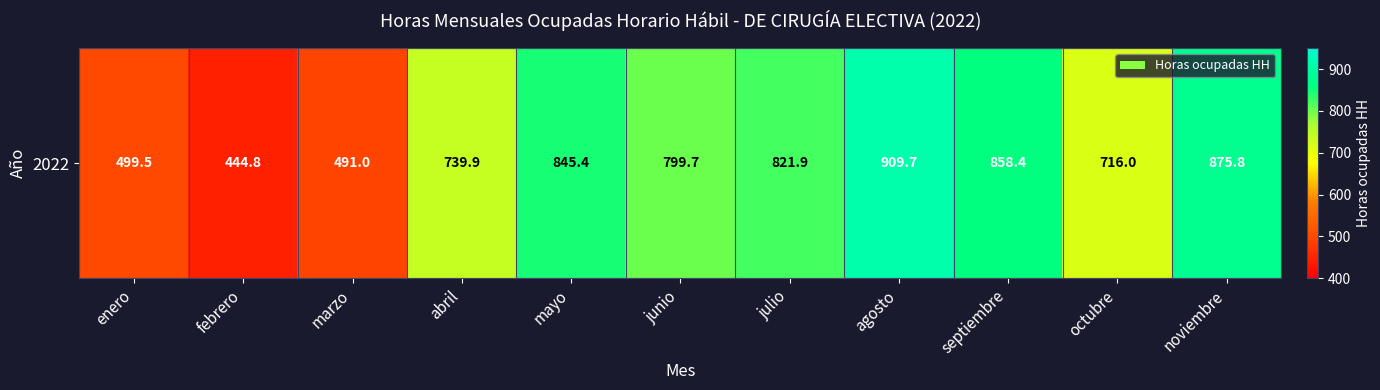

At which category does the chart reach its minimum across all series?

febrero